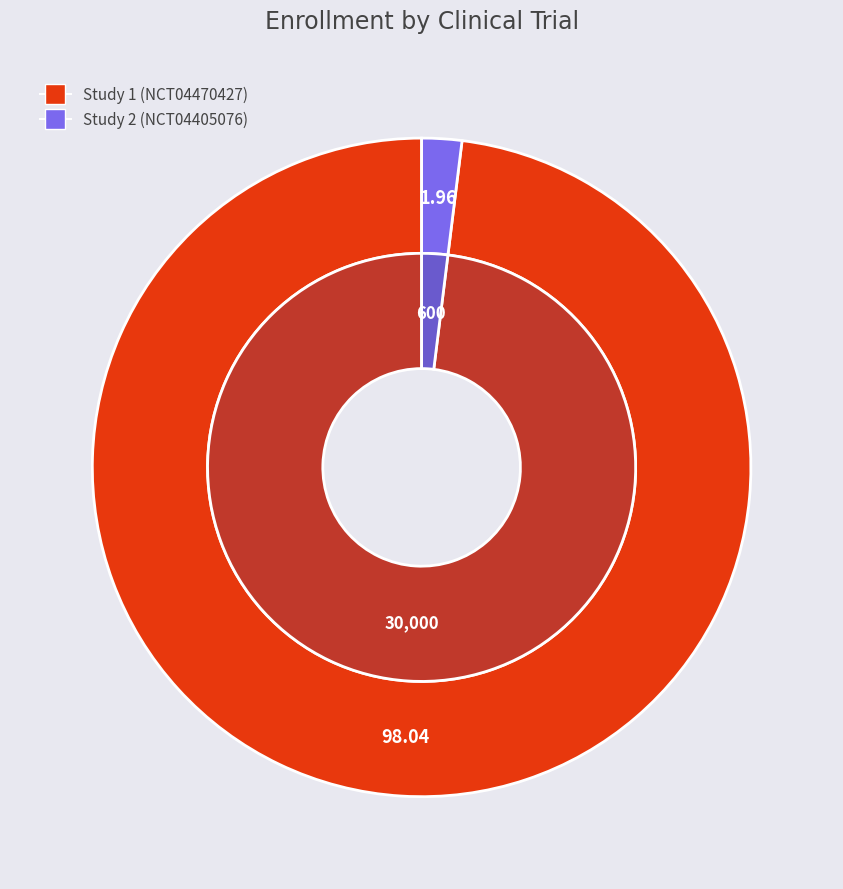

Which slice represents more than half of the pie?

Study 1 (NCT04470427)